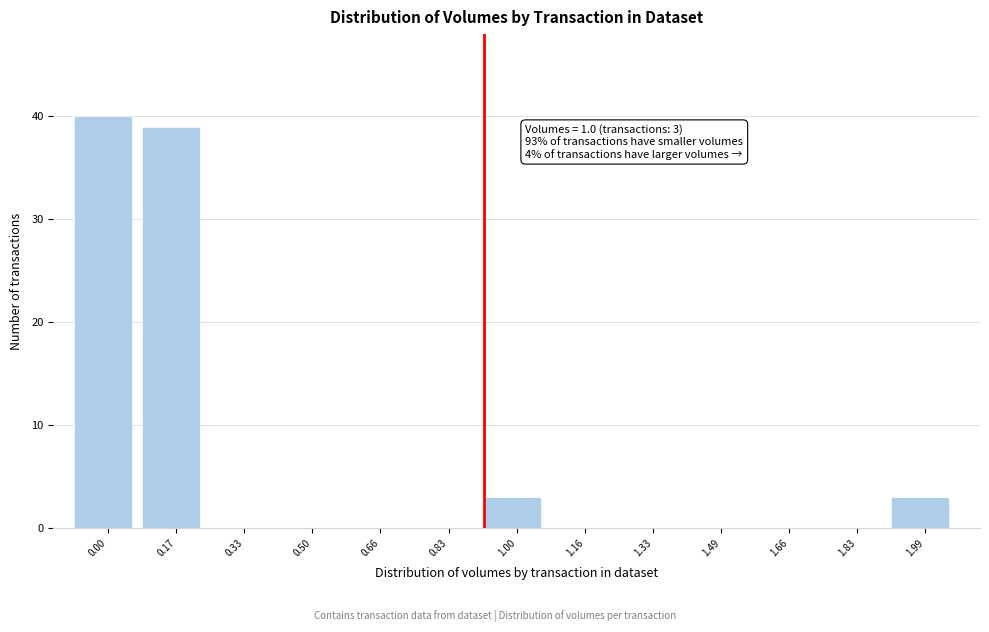

Reading right to left, transcribe all the data shown in this chart.

1.99=3	1.83=0	1.66=0	1.49=0	1.33=0	1.16=0	1.00=3	0.83=0	0.66=0	0.50=0	0.33=0	0.17=39	0.00=40